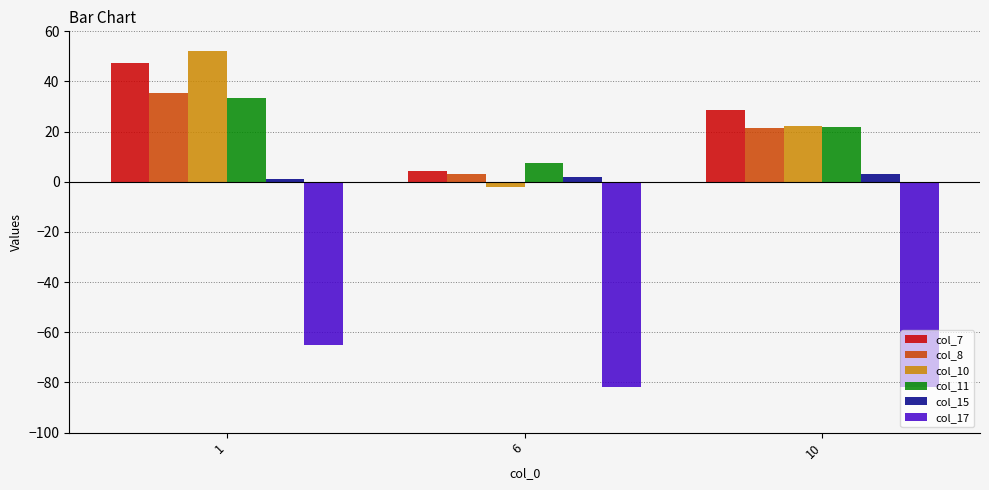

What is the total value across all series at 6?

-66.9